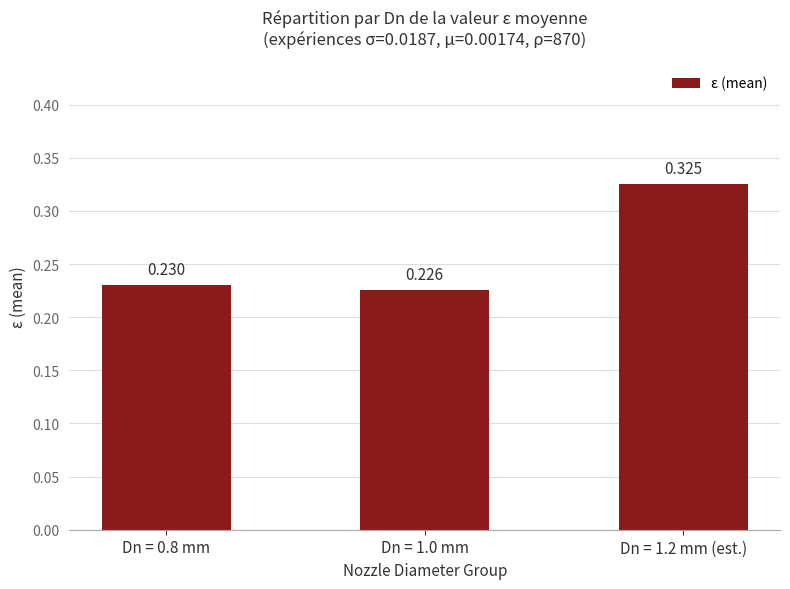

List the labels in order of value, smallest first.

Dn = 1.0 mm, Dn = 0.8 mm, Dn = 1.2 mm (est.)